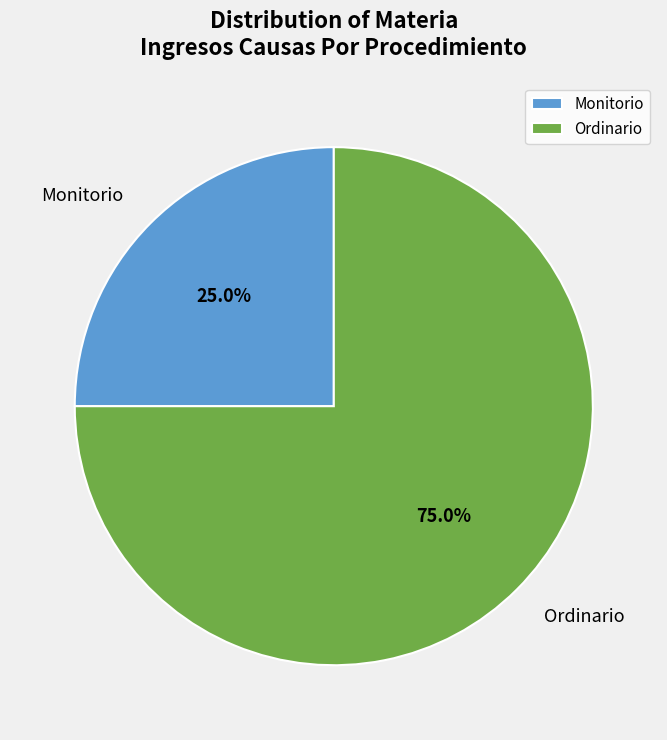

Which has a higher value, Ordinario or Monitorio?

Ordinario